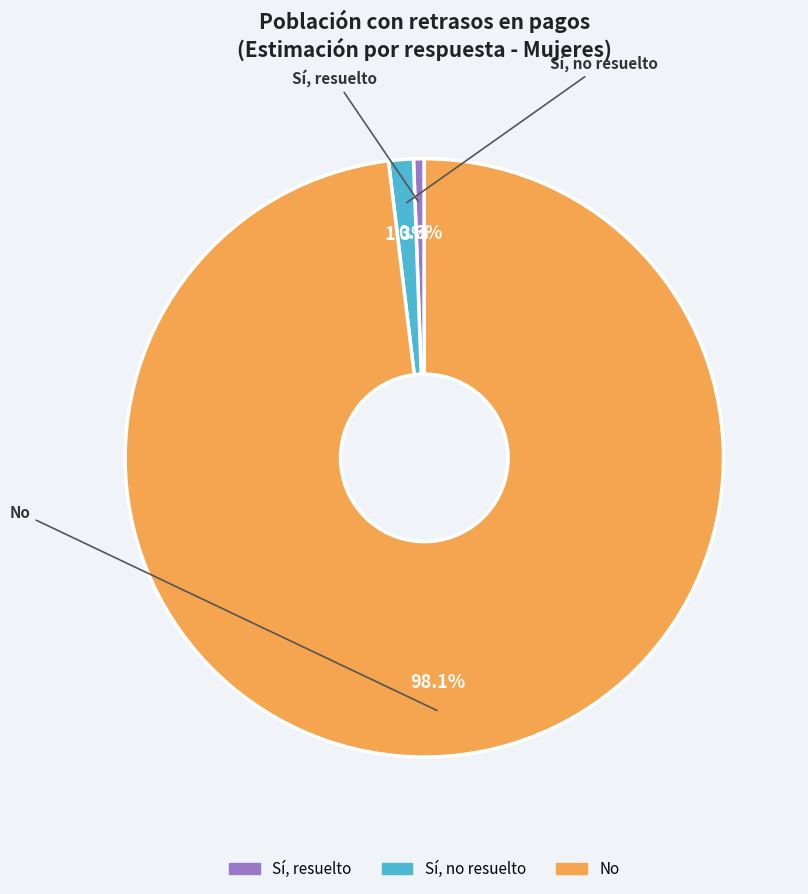

Between Sí, resuelto and Sí, no resuelto, which is larger?

Sí, no resuelto